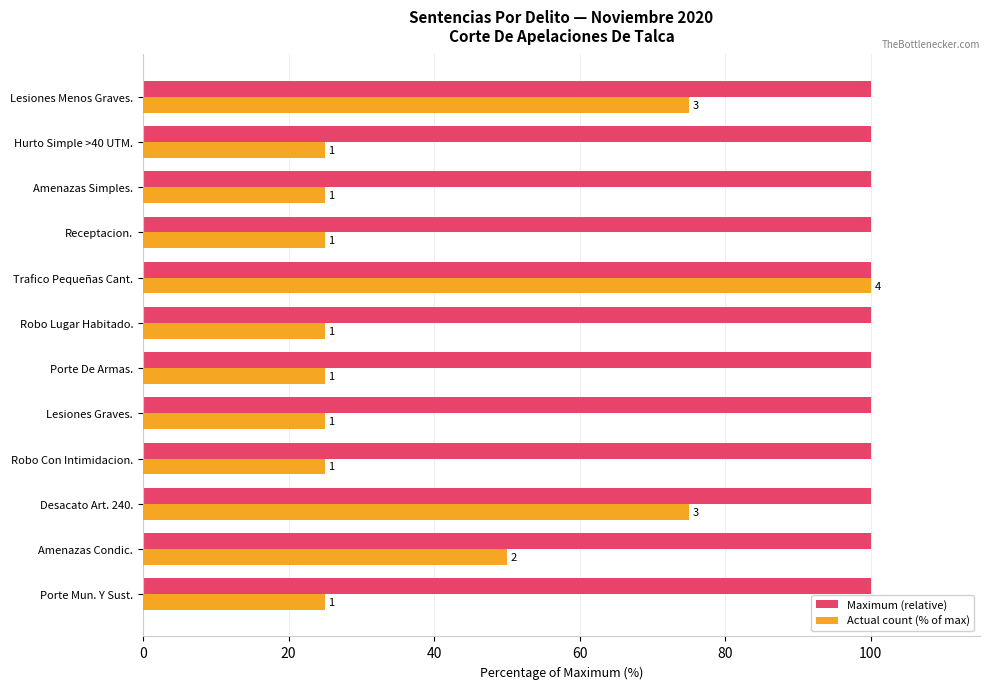

What is the maximum value shown in the chart?

100.0